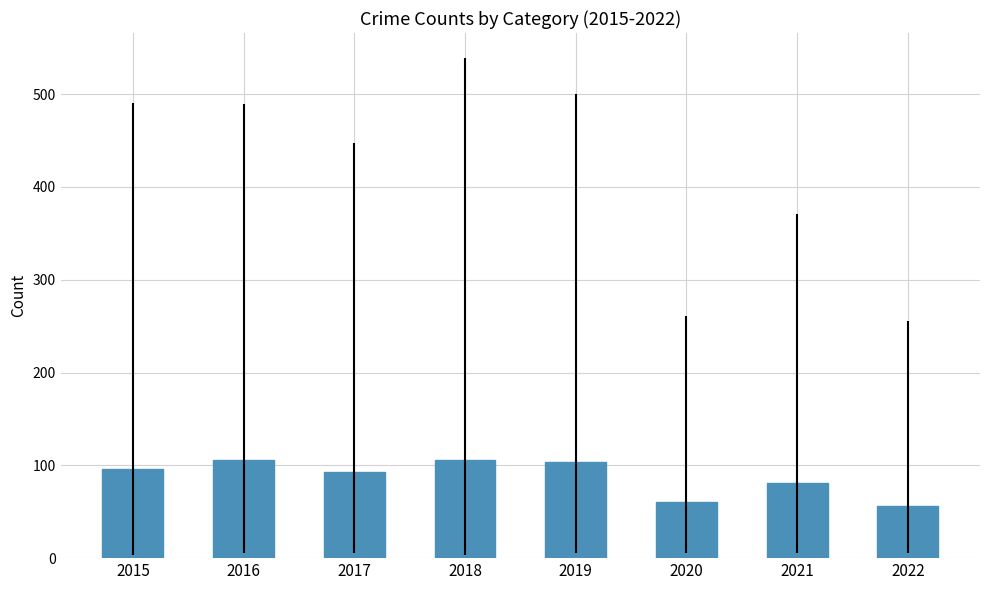

How many data points are less than 96?

4